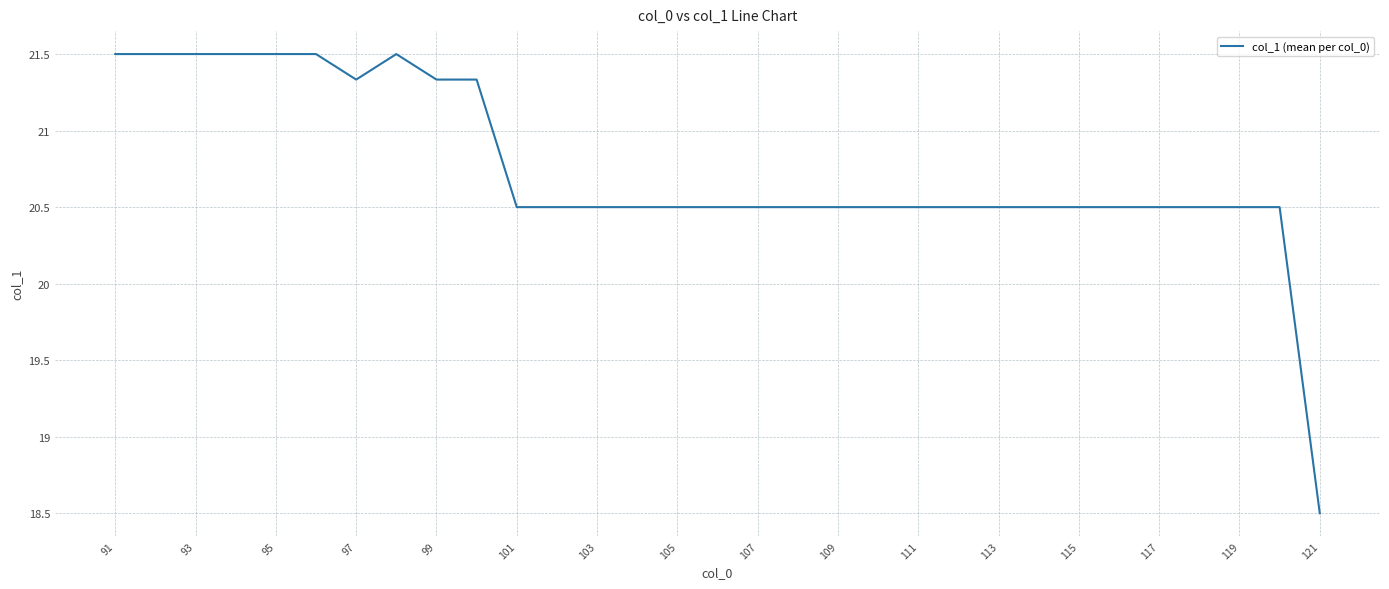

What is the minimum value shown in the chart?

18.5